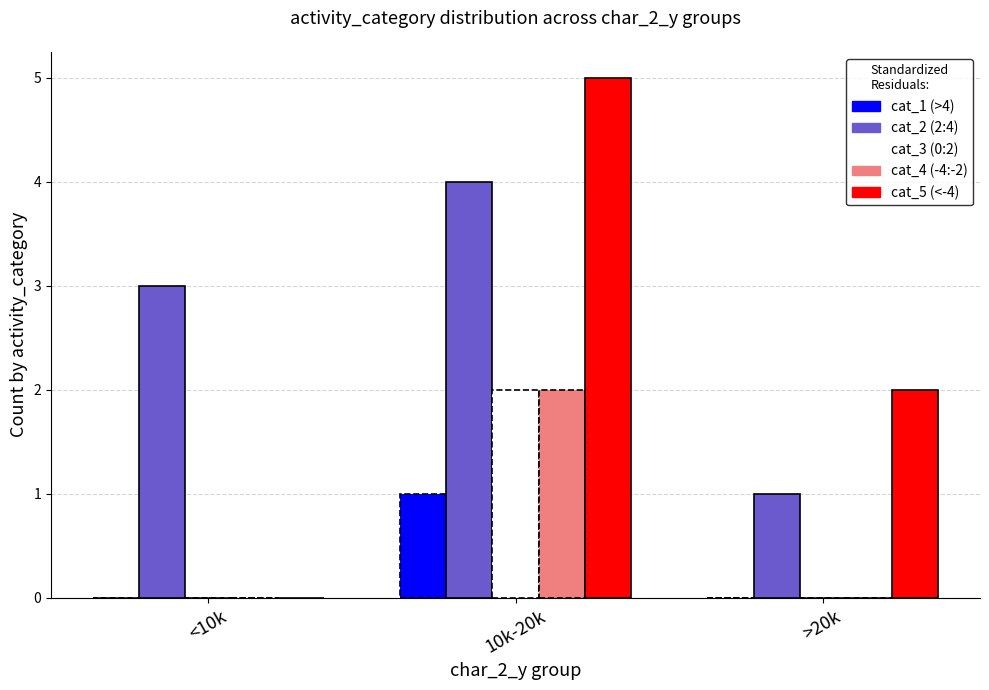

Are the bars horizontal?

No